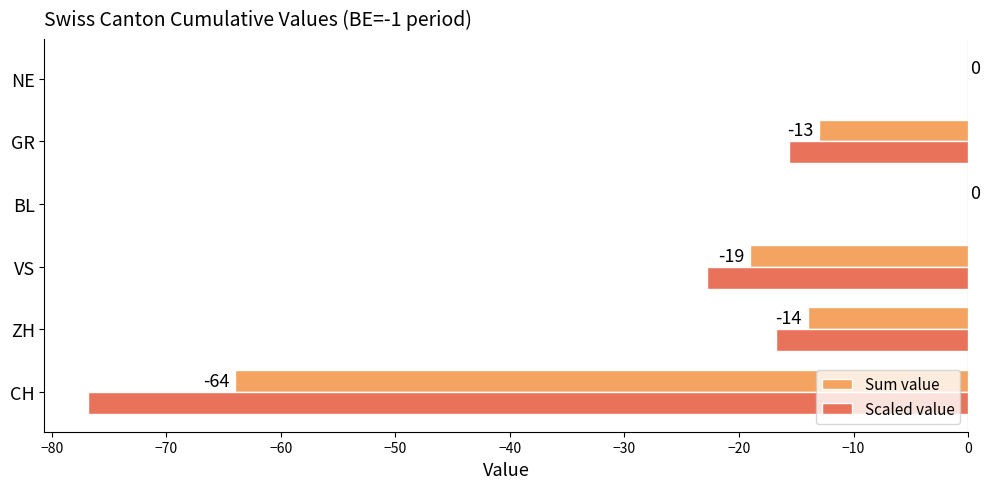

The value of Sum value at NE is 0.0. True or false?

True